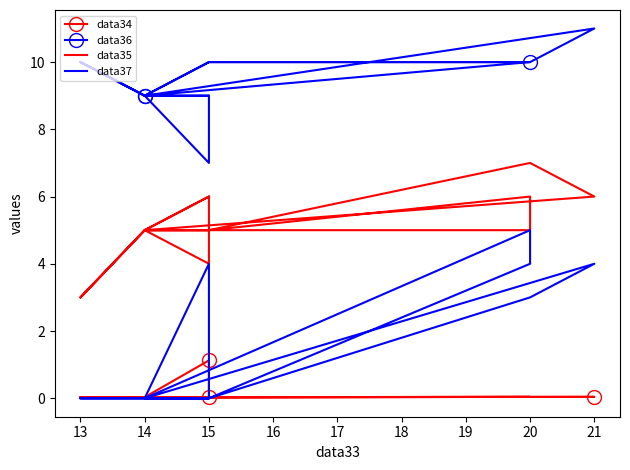

Count the number of data series in this chart.

4